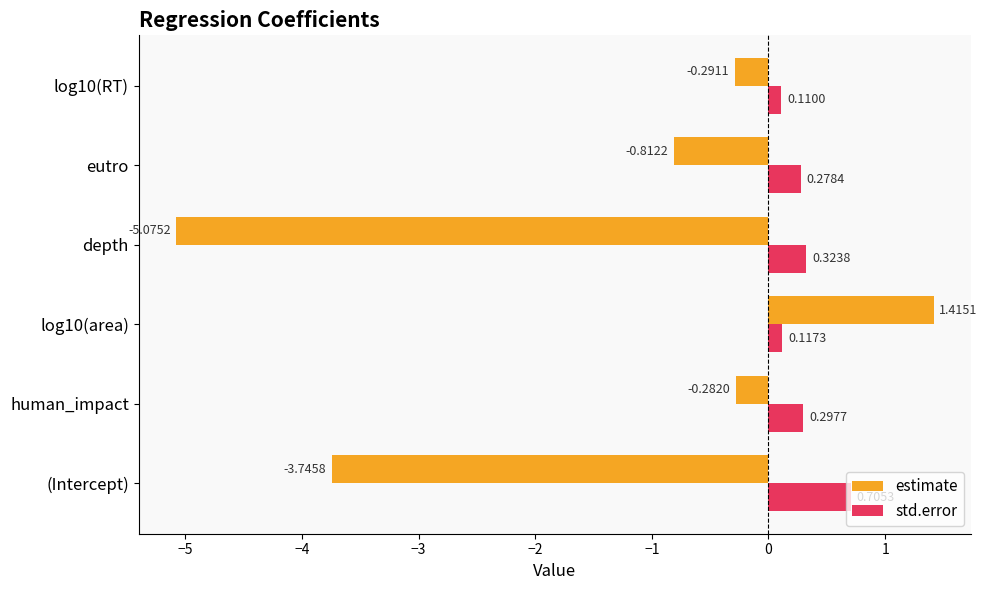

Which category has the lowest value in the estimate series?

depth